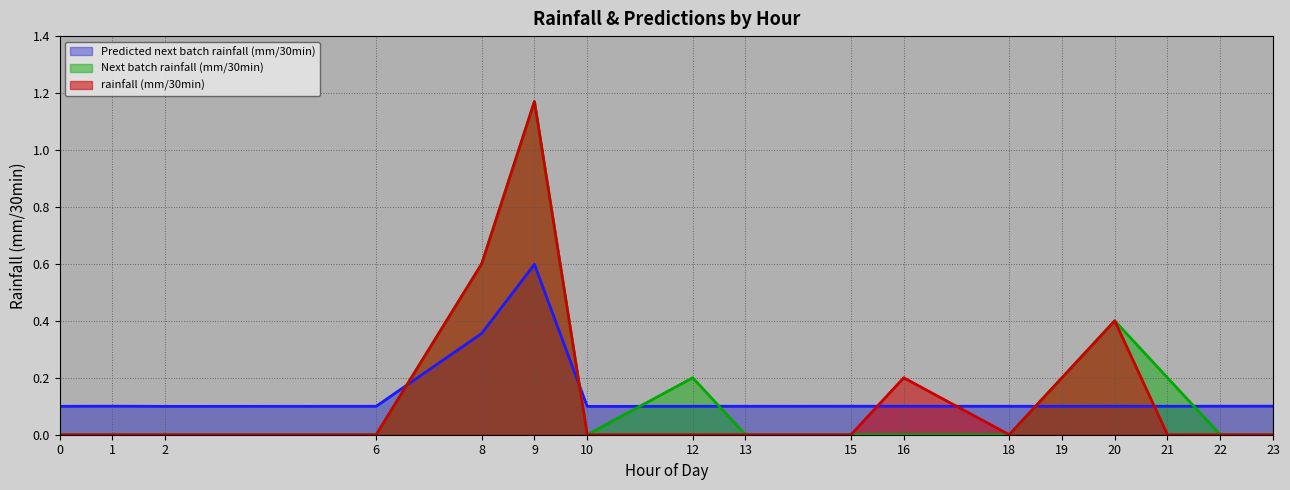

At which category is the sum across all series the highest?

9